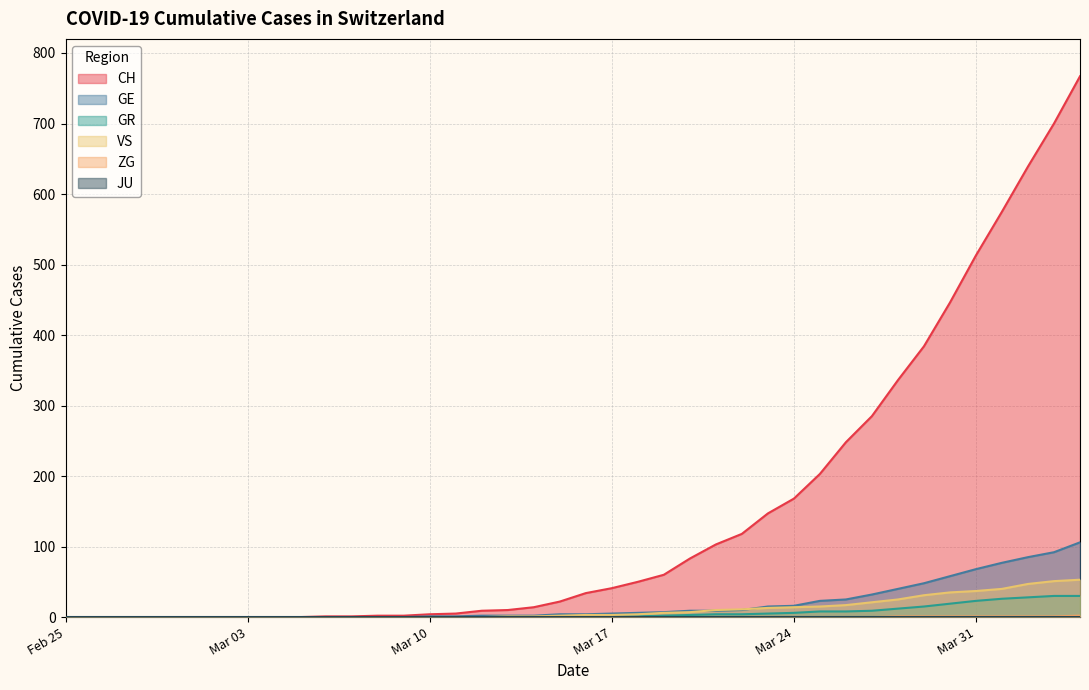

Which series has the widest spread of values?

CH